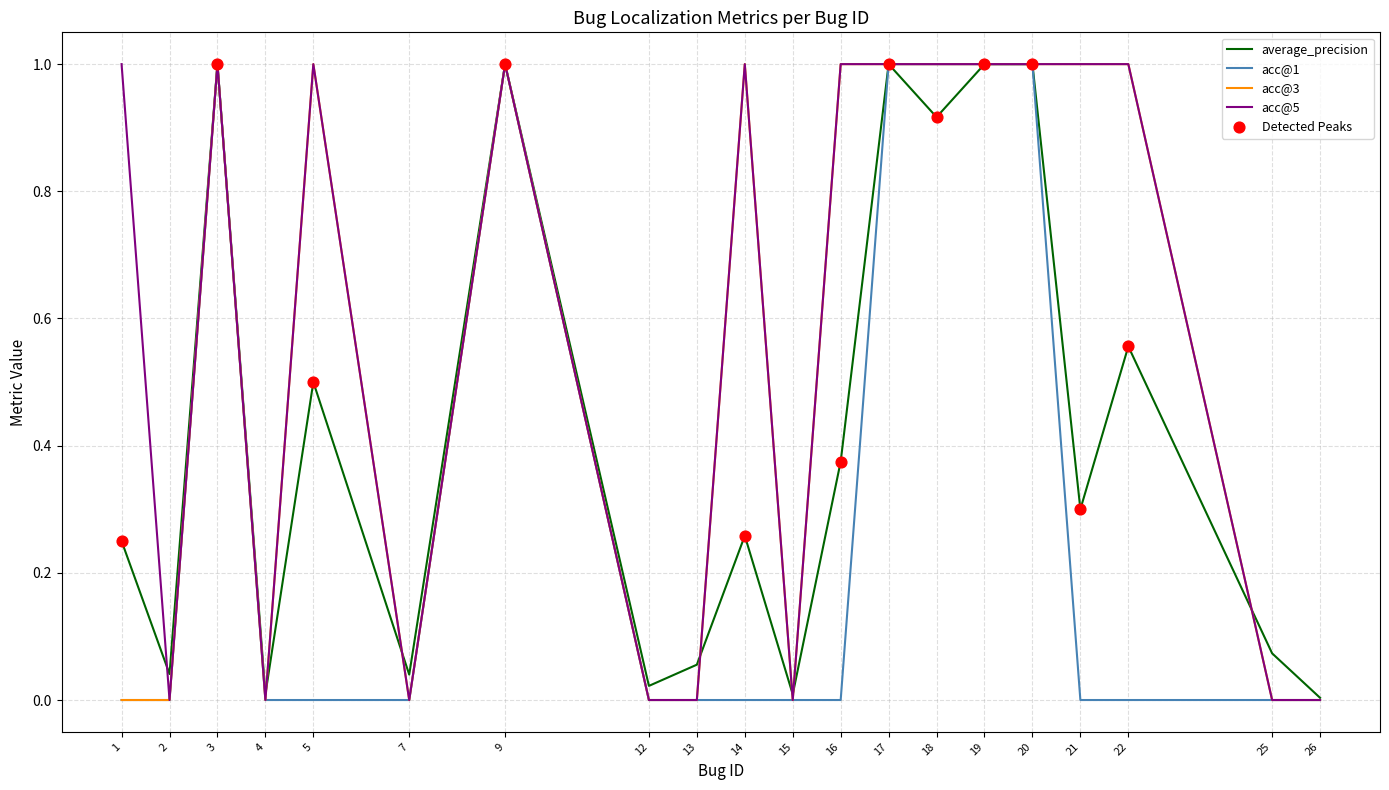

Which series has the largest total across all categories?

acc@5